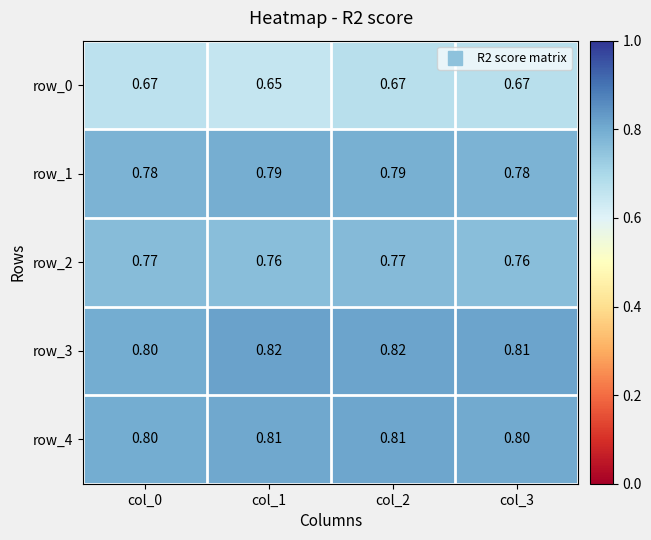

Rank the categories by row_2 value from lowest to highest.

col_3, col_1, col_0, col_2